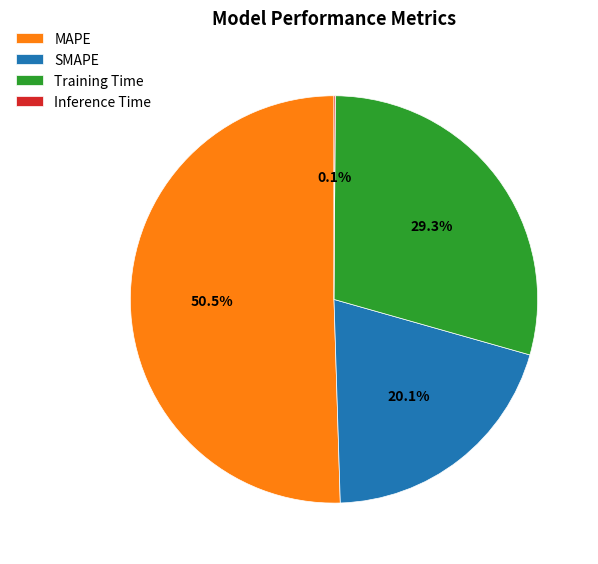

Which has a higher value, SMAPE or Training Time?

Training Time